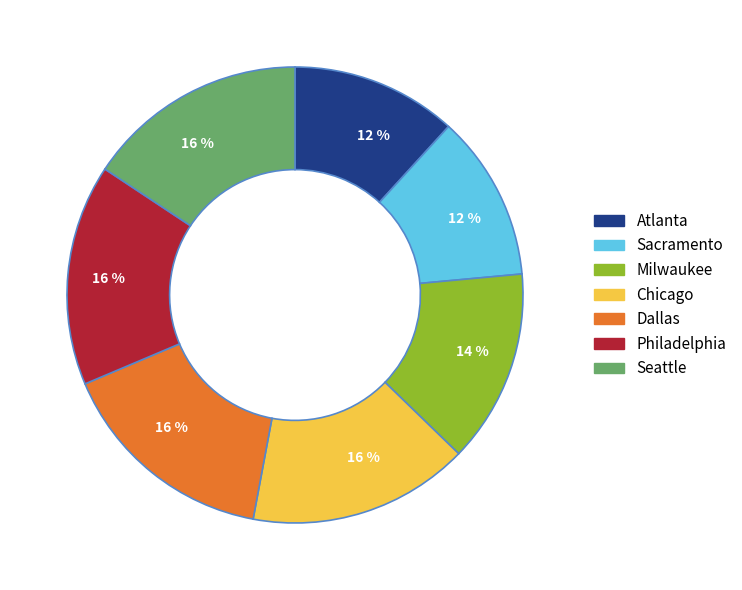

Count the number of slices in the pie.

7